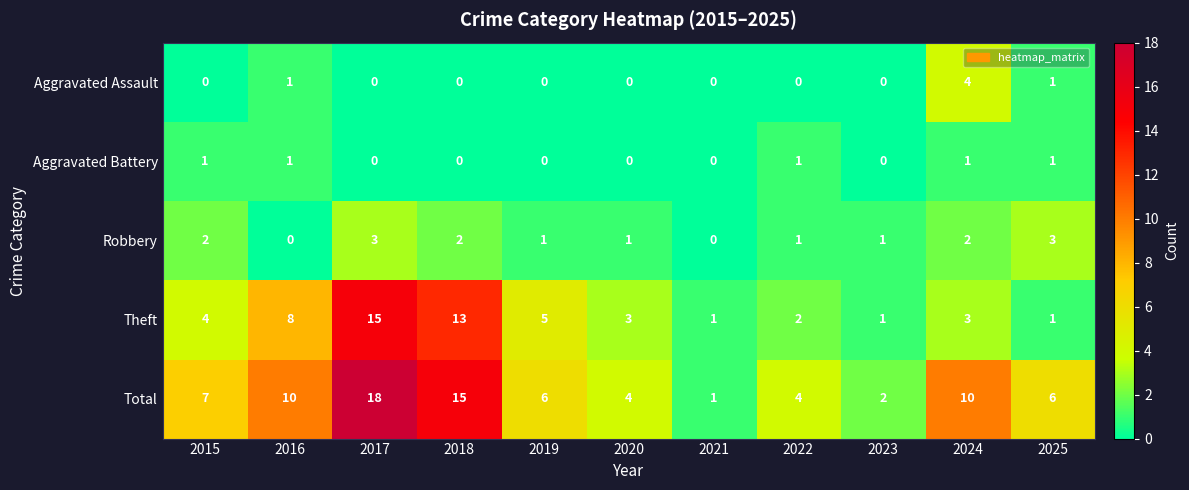

The Aggravated Assault series shows 0 at 2023. True or false?

True